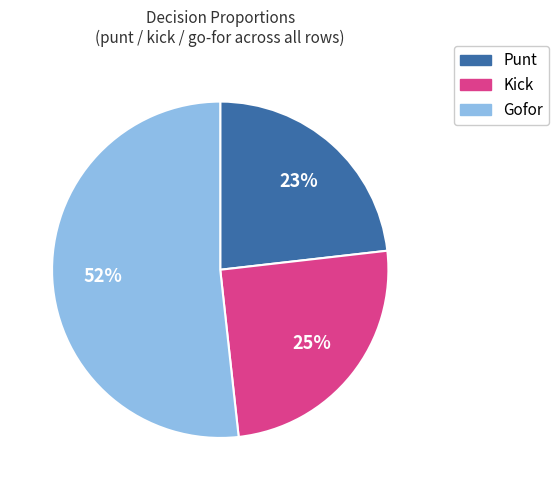

Is there any slice that represents more than half of the pie?

Yes